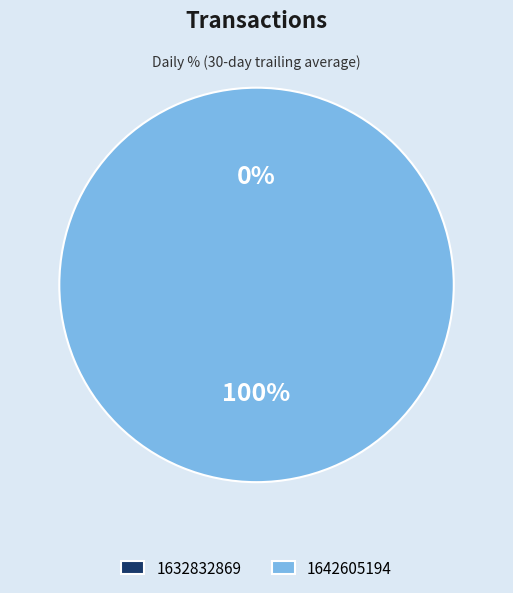

Which slice is the largest?

1642605194